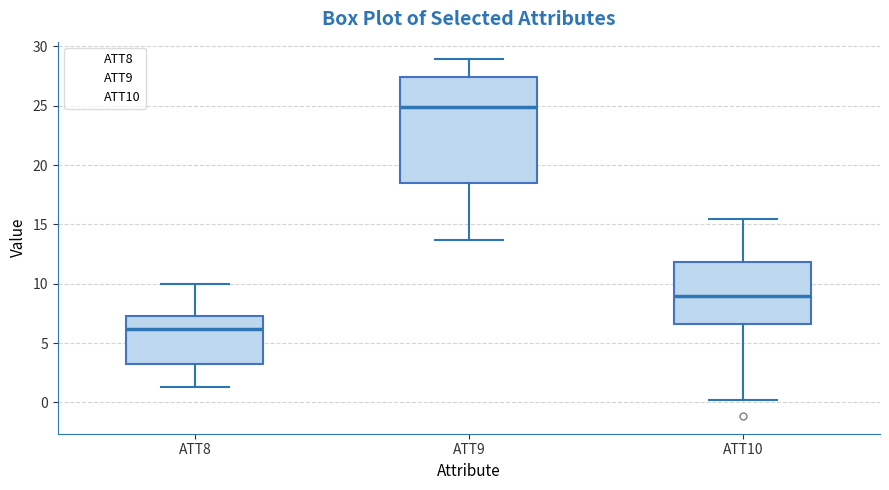

Which box has the highest median line?

ATT9